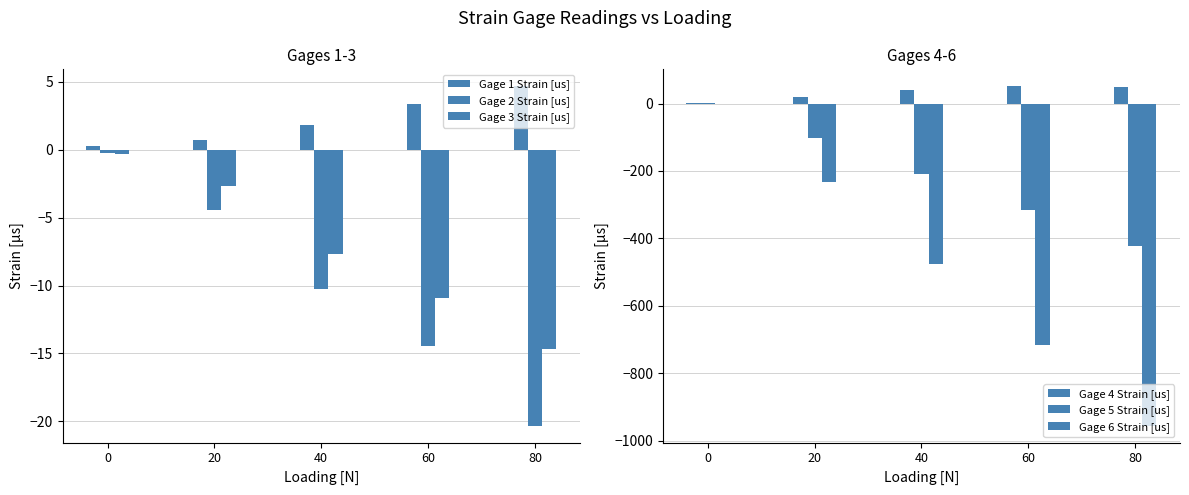

Is it true that Gage 6 Strain [us] equals -233.5 at 20?

True